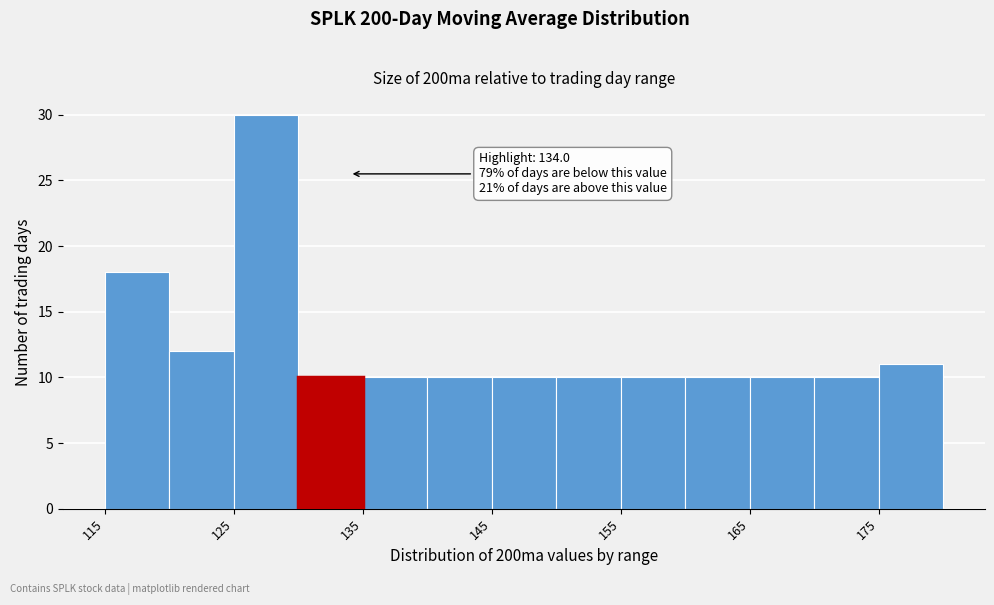

Which range on the x-axis has the tallest bar?

125 to 130